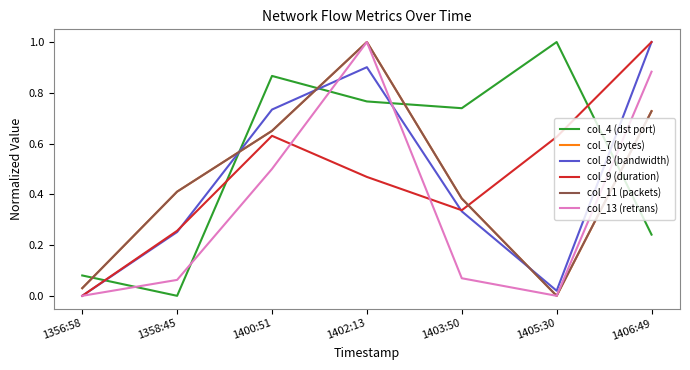

What is the label of the 3rd point from the right?

1403:50